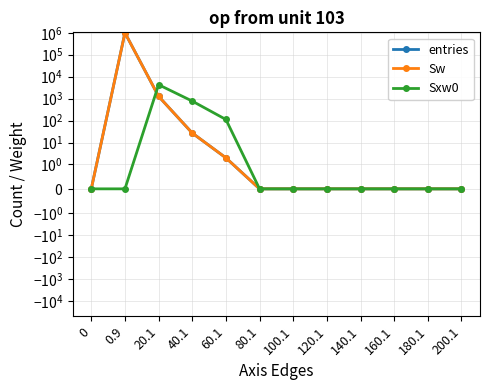

Which label corresponds to the largest value in the chart?

0.9